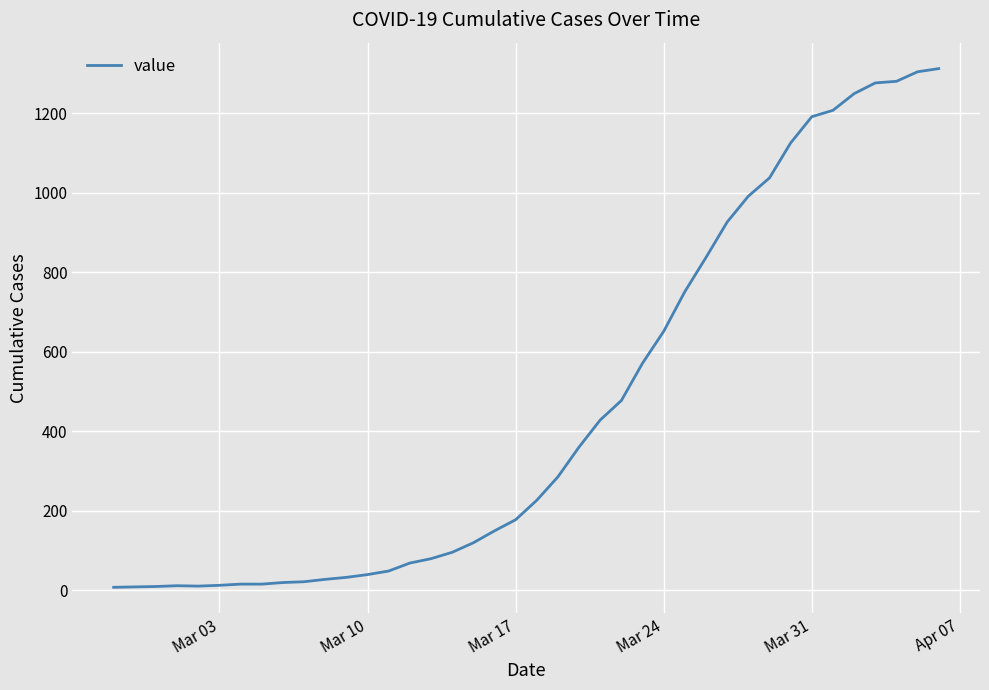

What is the greatest value displayed?

1312